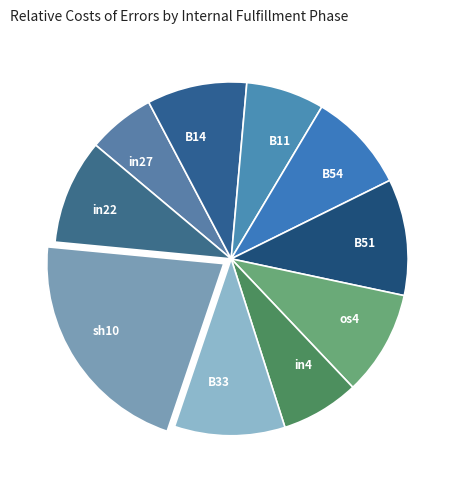

Is there a majority slice in this chart?

No